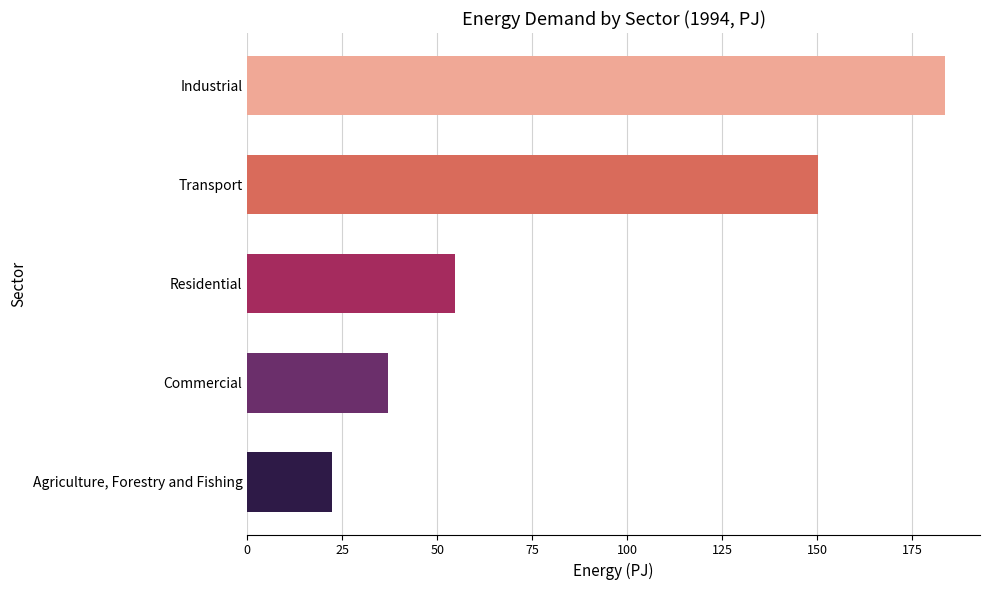

What is the smallest value displayed?

22.3